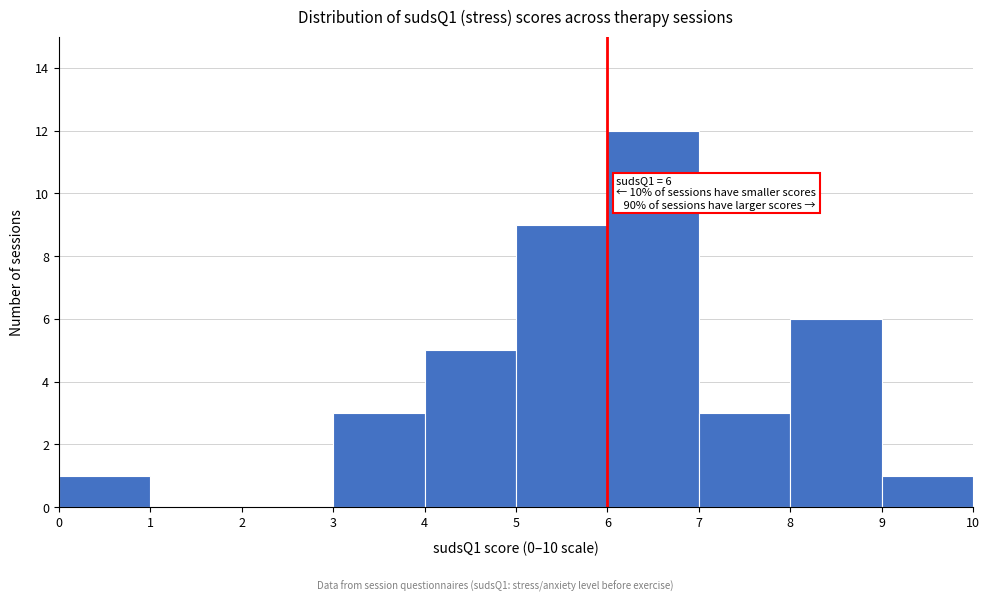

Over which range of the x-axis is the bar tallest?

6 to 7